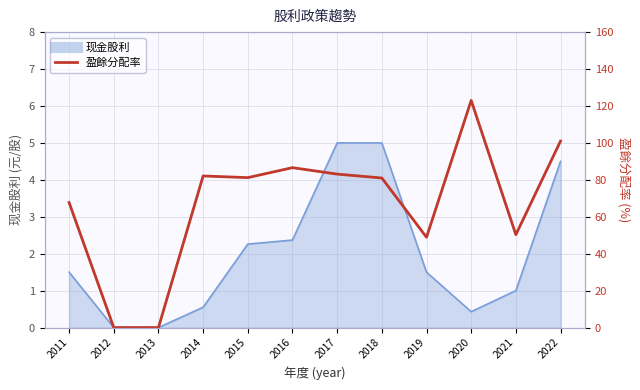

What is the maximum value shown in the chart?

123.0